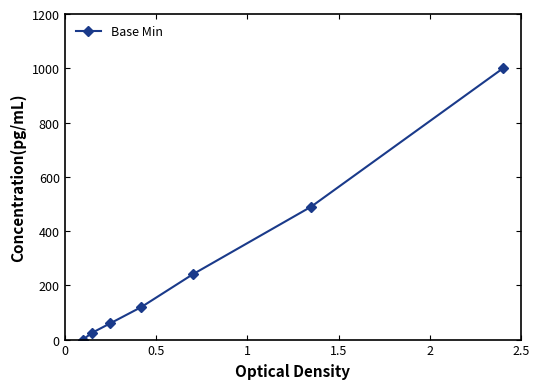

Reading left to right, what are all the values shown in this chart?

0	25	60	120	240	490	1000